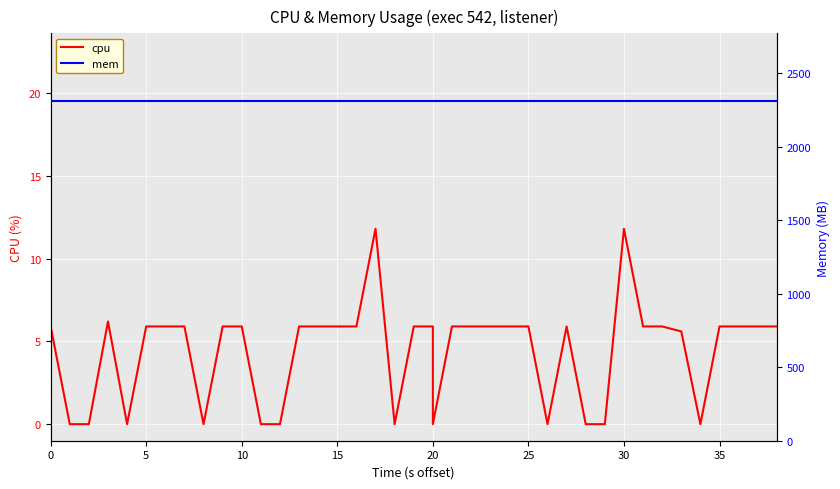

What value does the cpu series have at 25?

5.9